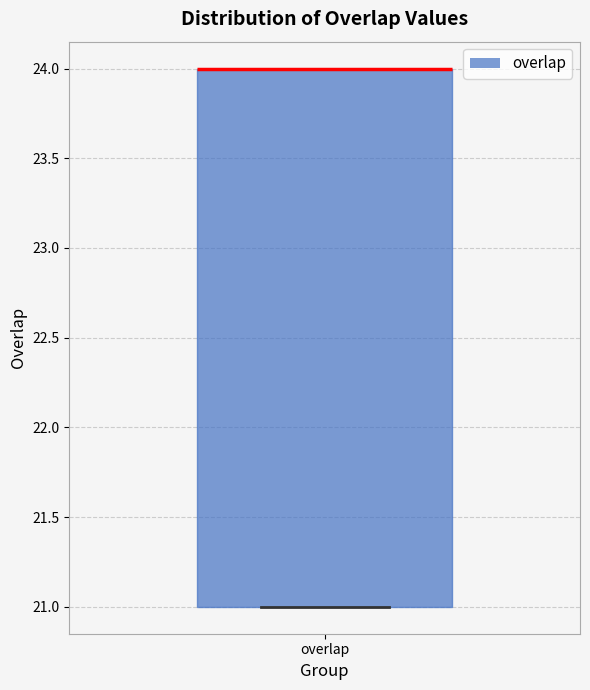

Read this box plot against the y-axis: the position of the median line, the range covered by the box, and the ends of both whiskers. The values are not printed on the chart, so give them approximately, as read against the axis.

median 24 (drawn on the box's upper edge), box 21 to 24, whiskers 21 to 24